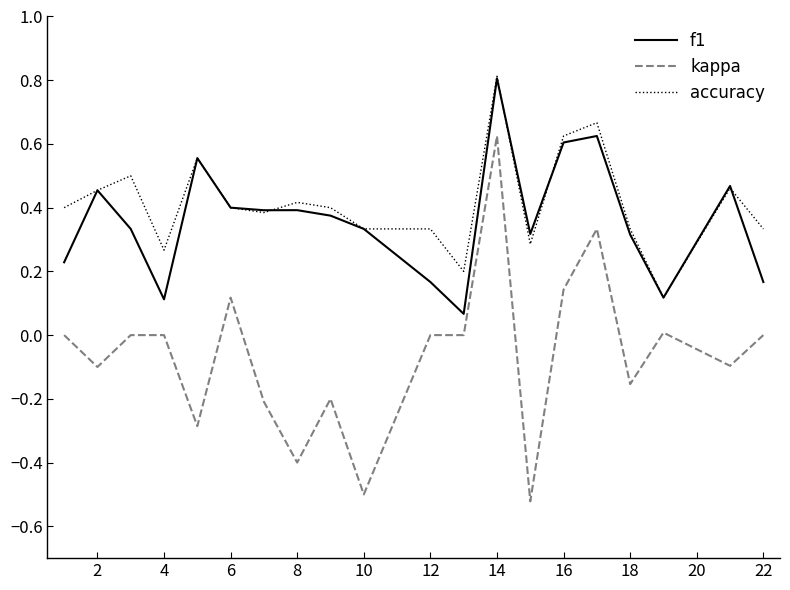

True or false: kappa and f1 intersect in this chart.

False